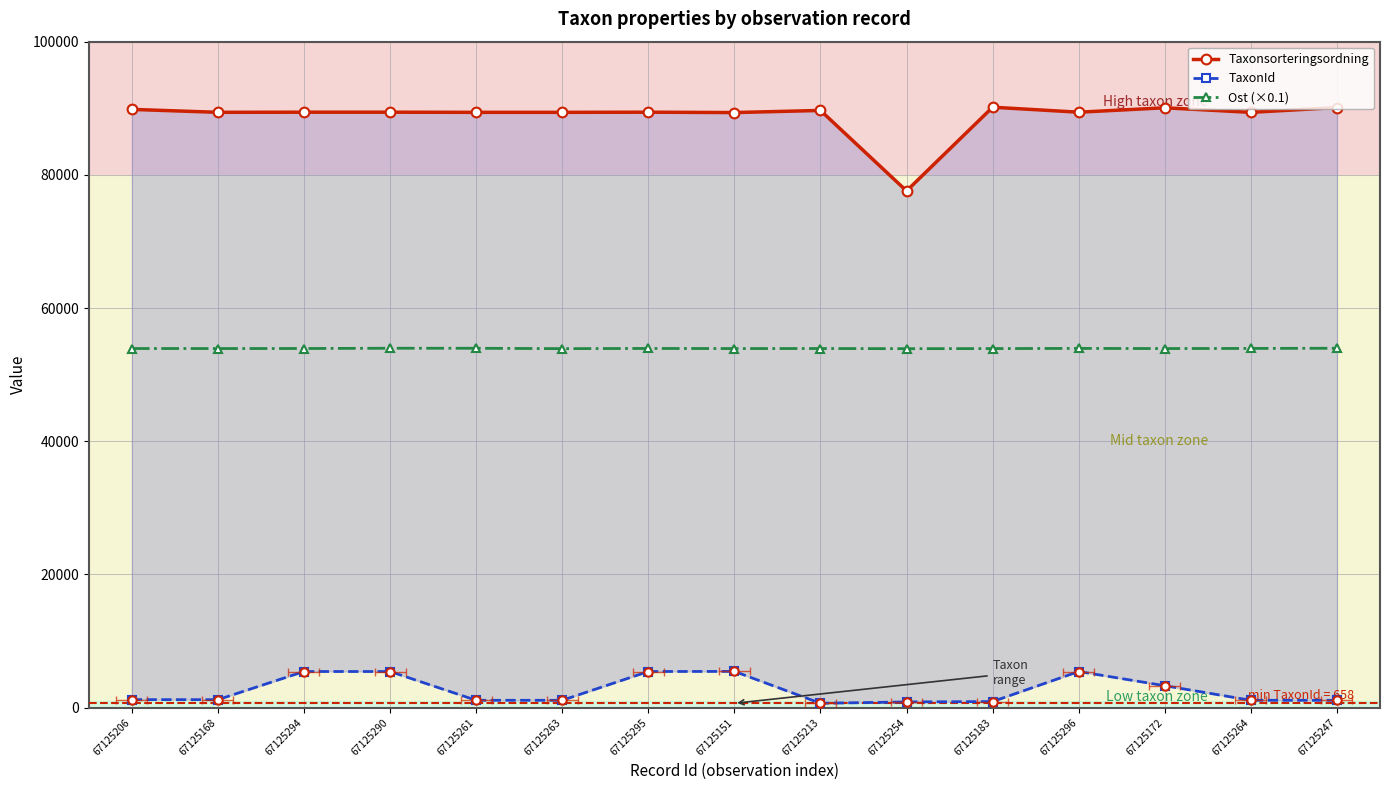

True or false: TaxonId has a value of 451.8 at 67125261.

False